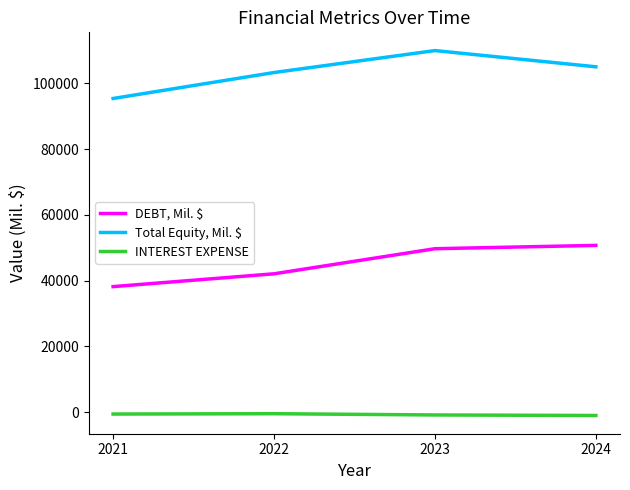

What is the difference between the Total Equity, Mil. $ values at 2023 and 2024?

4933